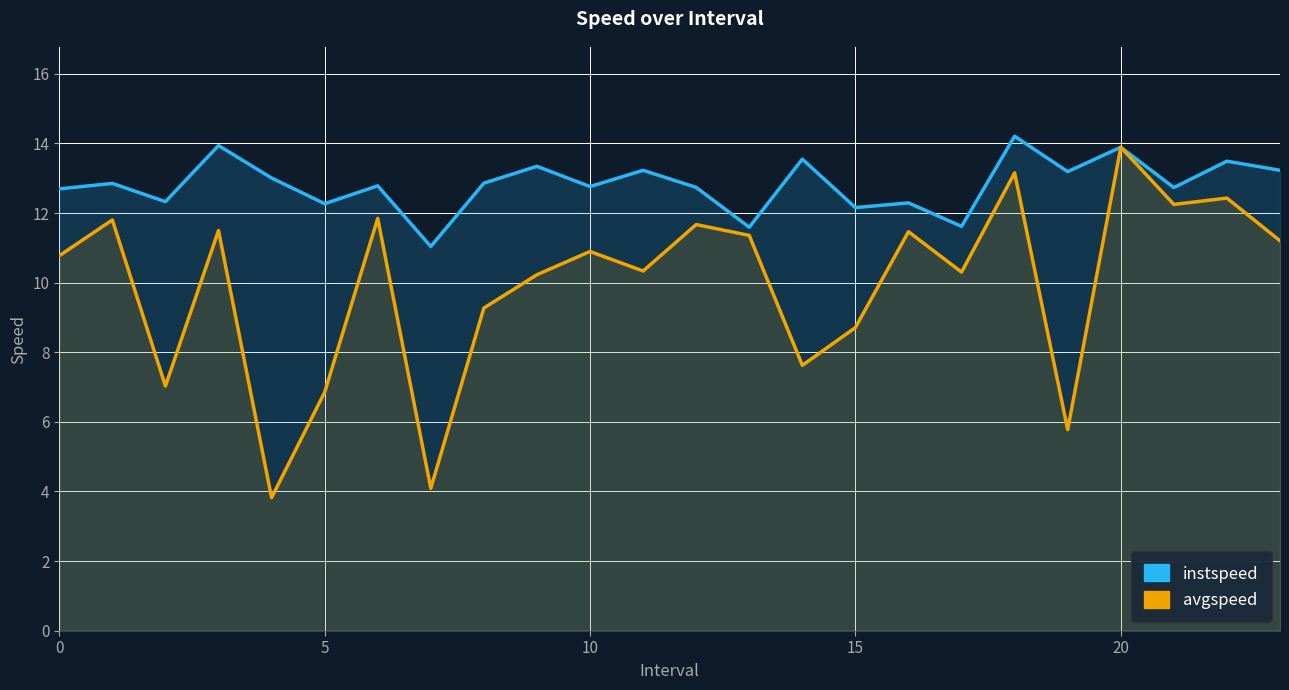

Count the number of data series in this chart.

2